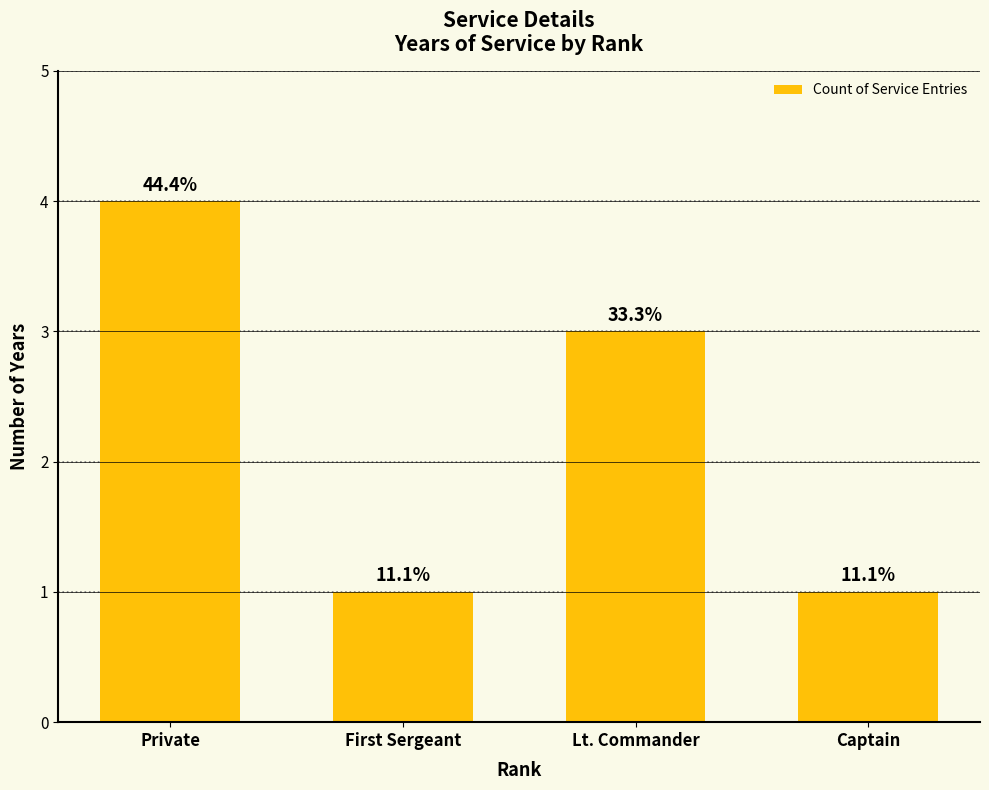

Which label corresponds to the largest value in the chart?

Private